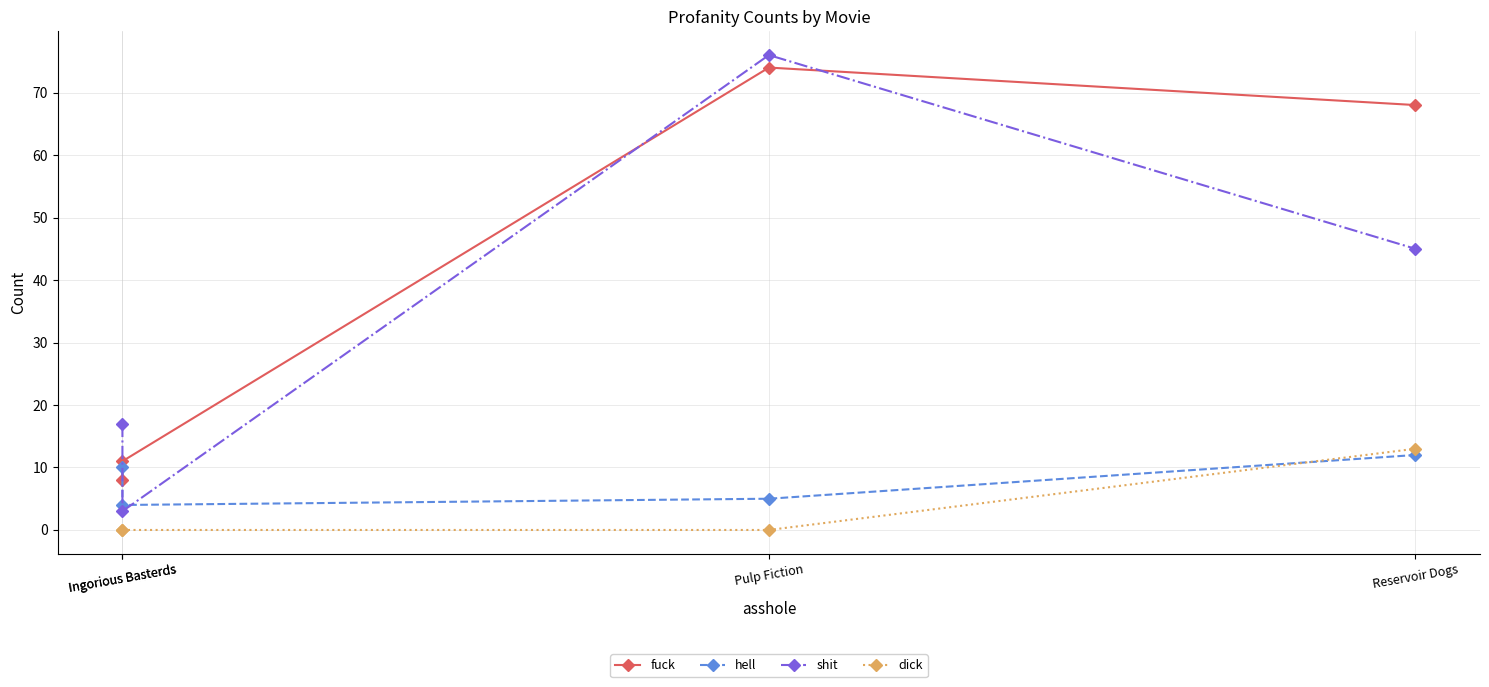

Between Ingorious Basterds and Ingorious Basterds, which series saw the biggest shift?

shit